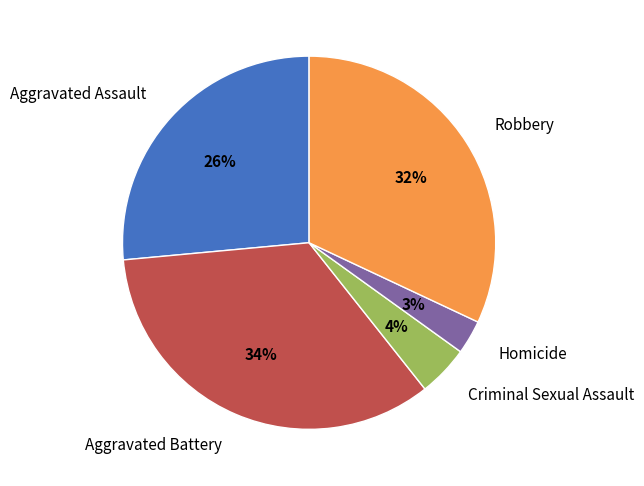

Which slice is the largest?

Aggravated Battery